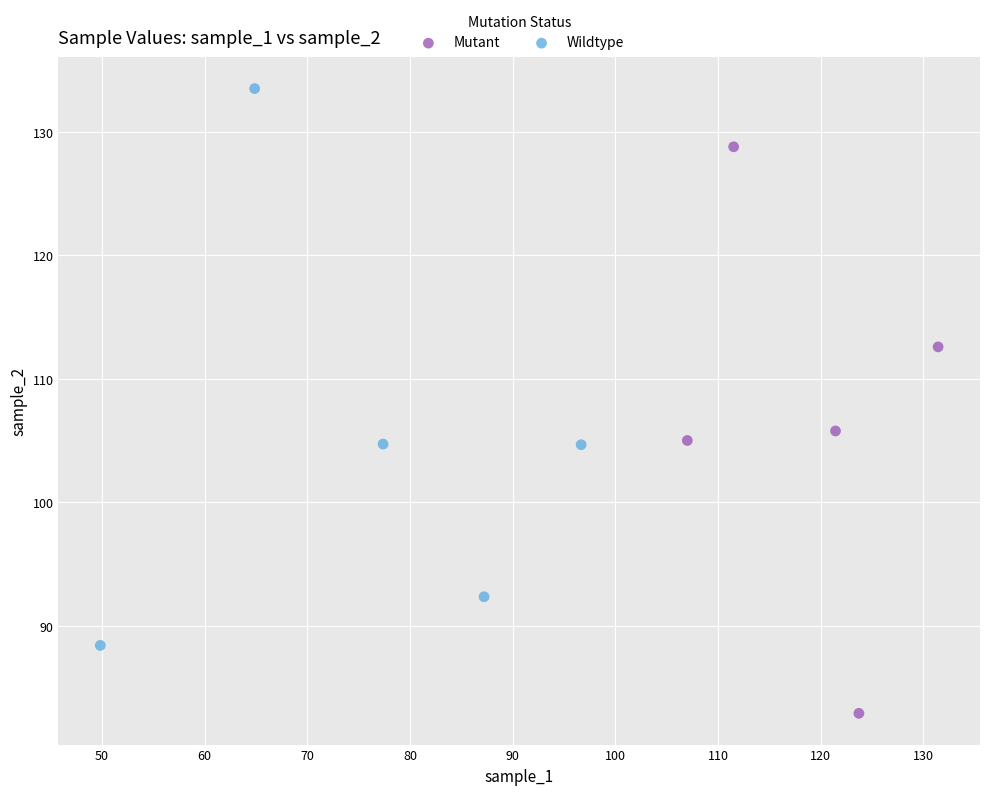

Which series reaches the maximum Y coordinate?

Wildtype